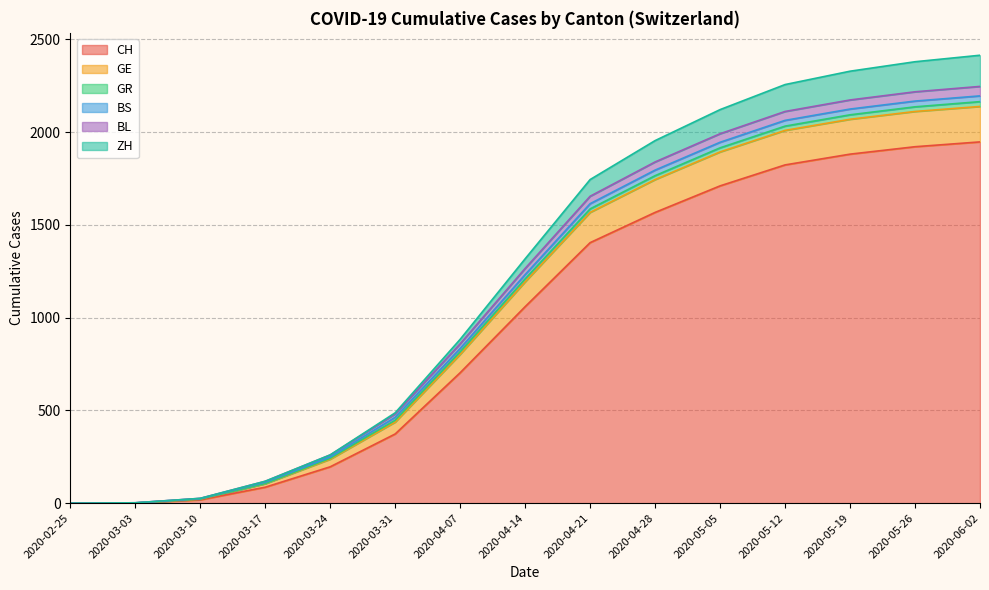

True or false: CH and GE cross at least once.

False